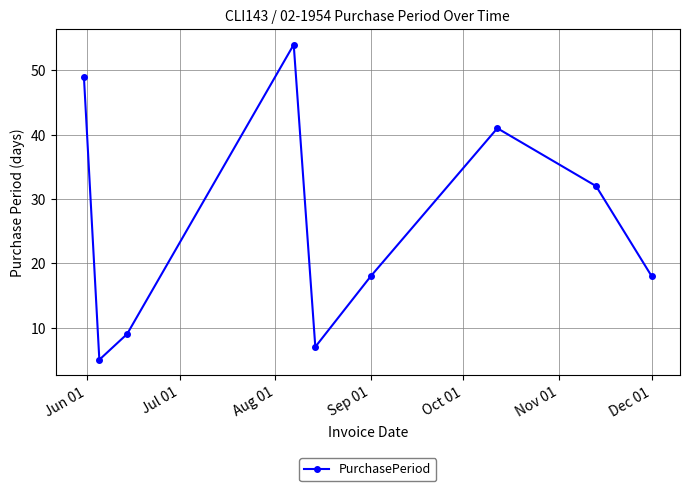

Reading right to left, list all the values displayed in this chart.

18	32	41	18	7	54	9	5	49